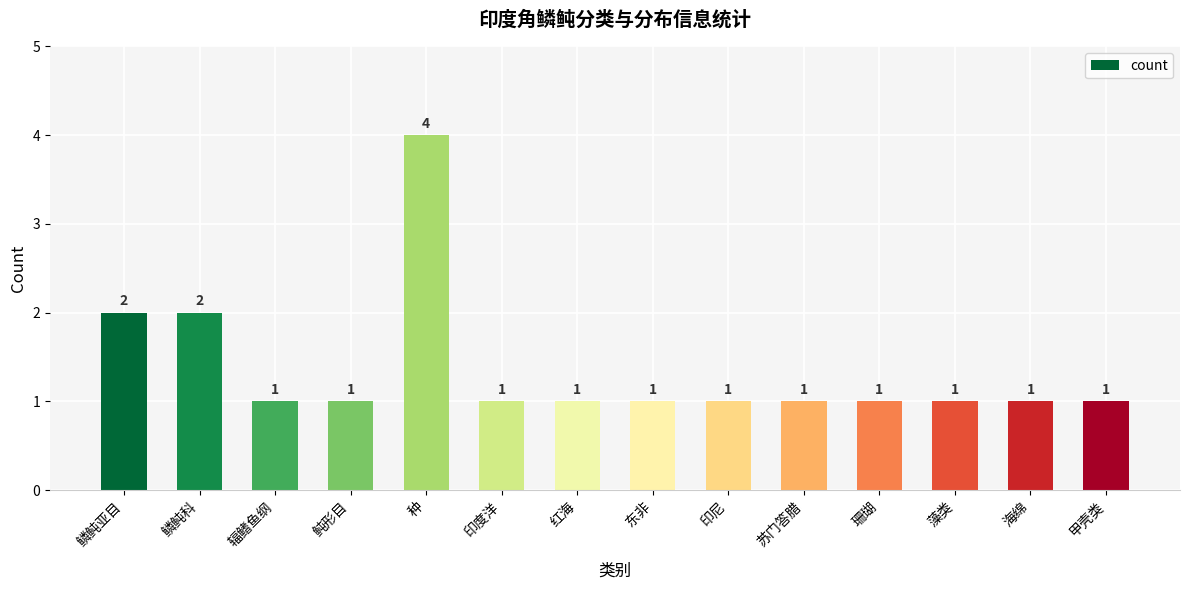

What is the smallest value displayed?

1